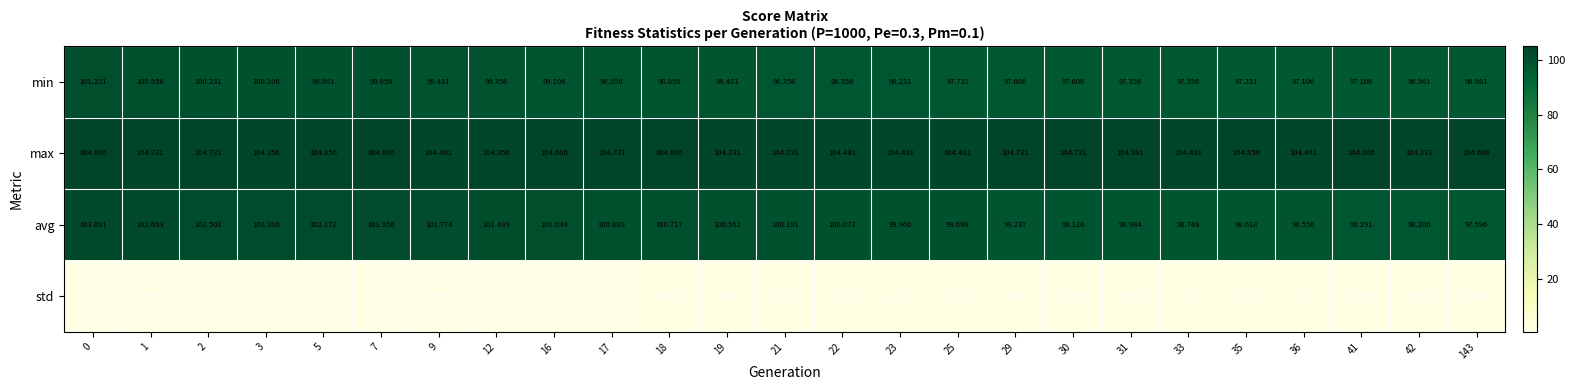

Rank the series at 18 from lowest to highest value.

std, min, avg, max